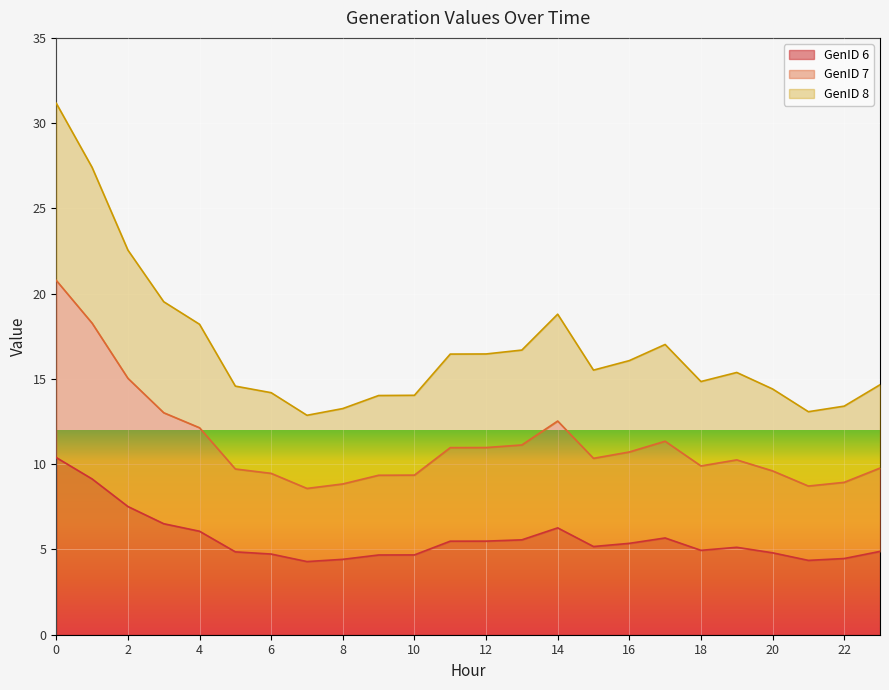

Which category has the lowest value in the GenID 8 series?

7